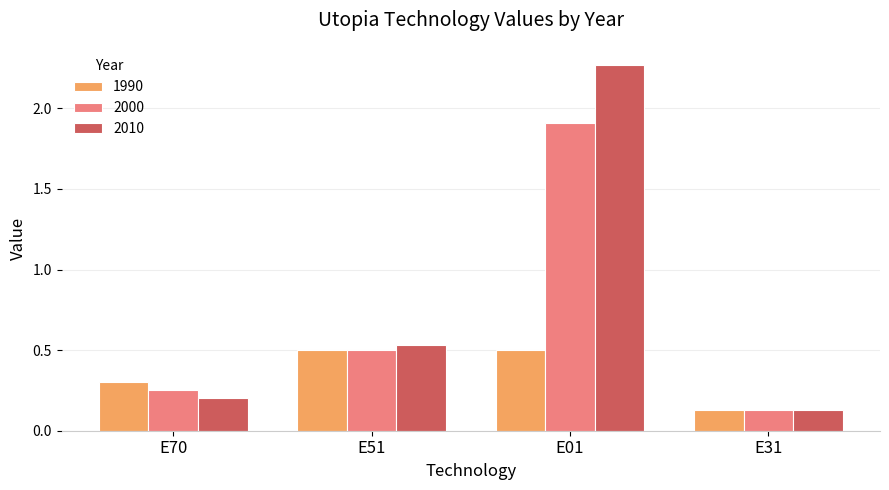

What is the average value of the 1990 series?

0.4